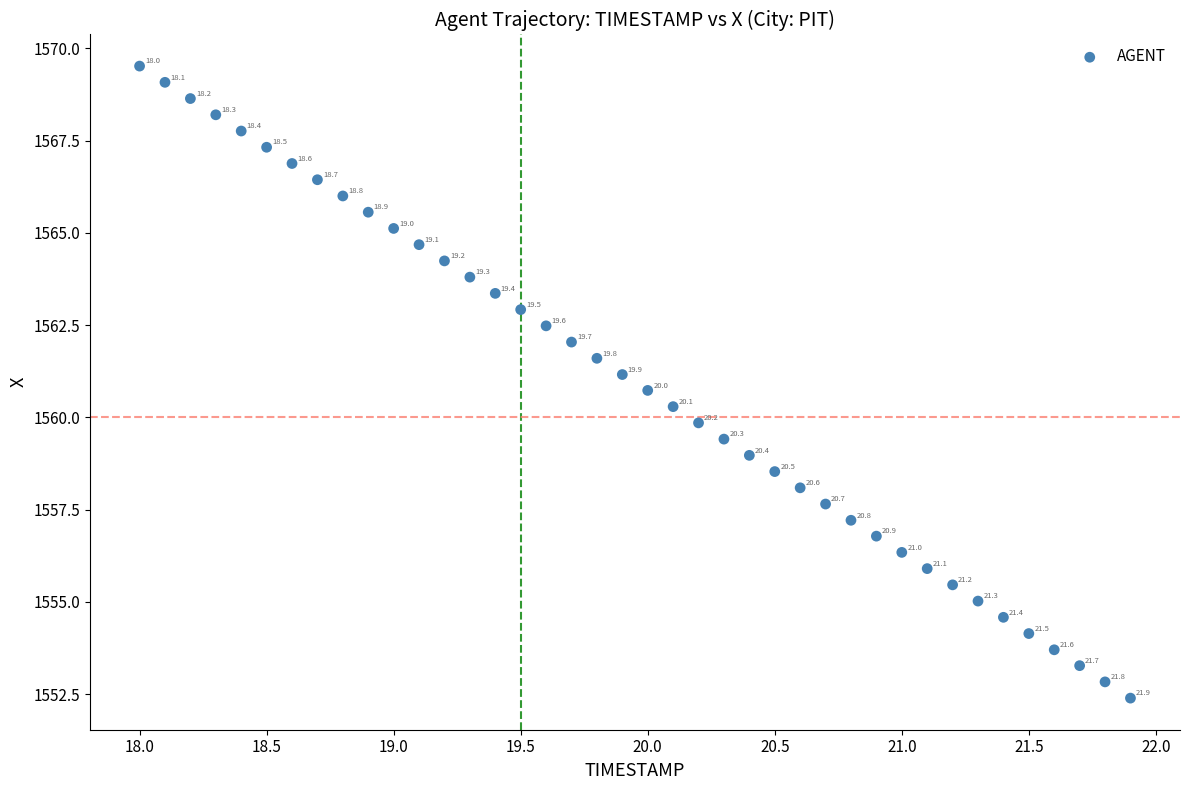

What is the range of X values (max minus min)?

3.9